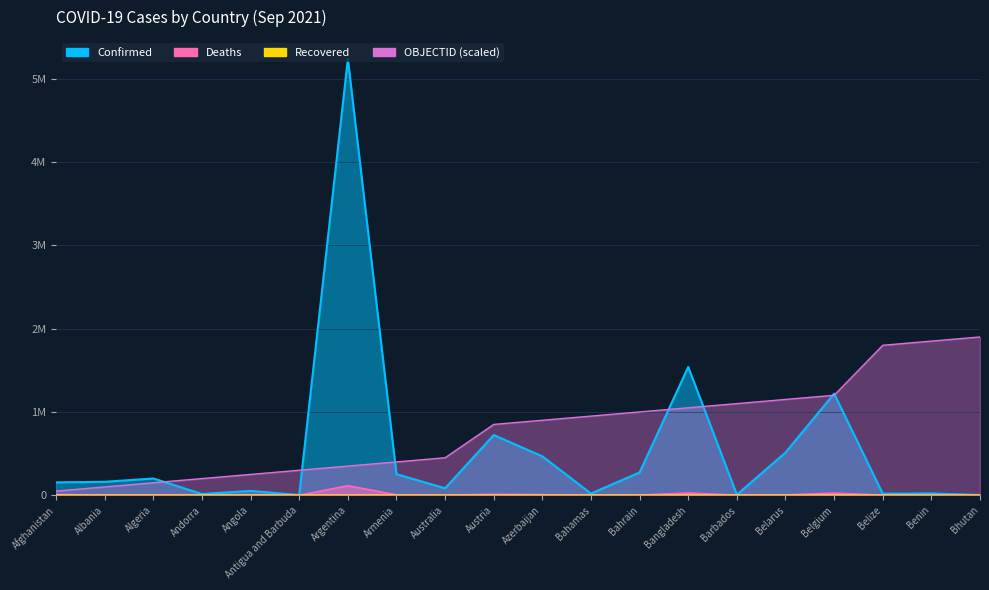

True or false: Confirmed and Deaths intersect in this chart.

False